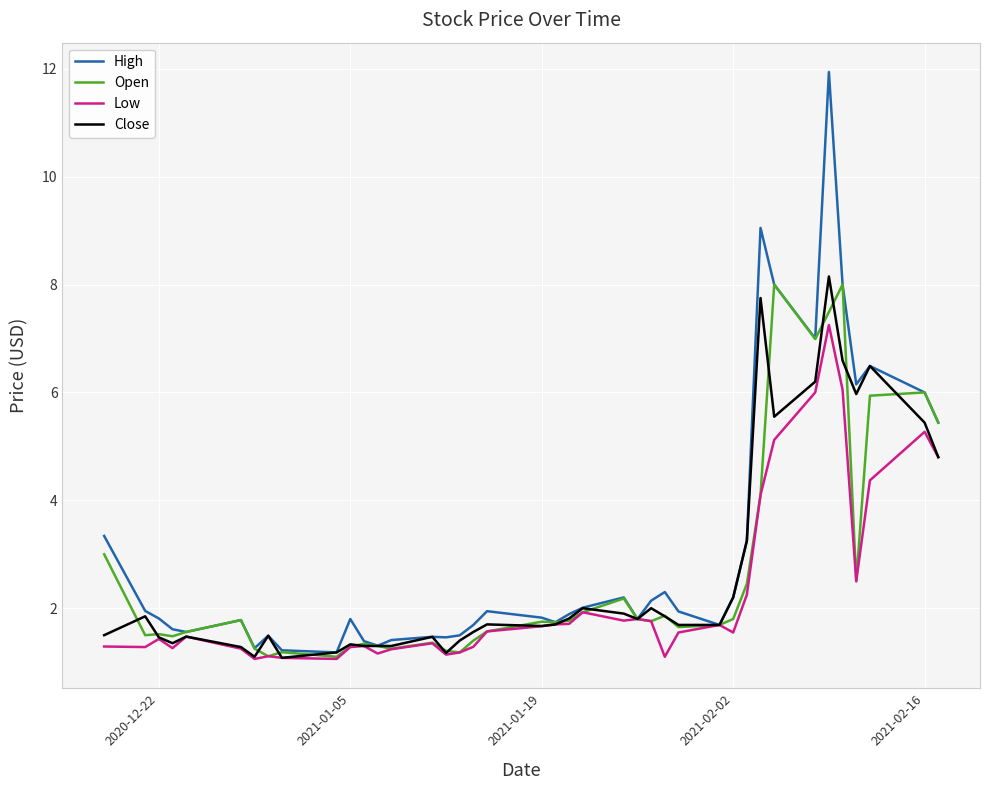

What is the highest value of the High series?

11.9